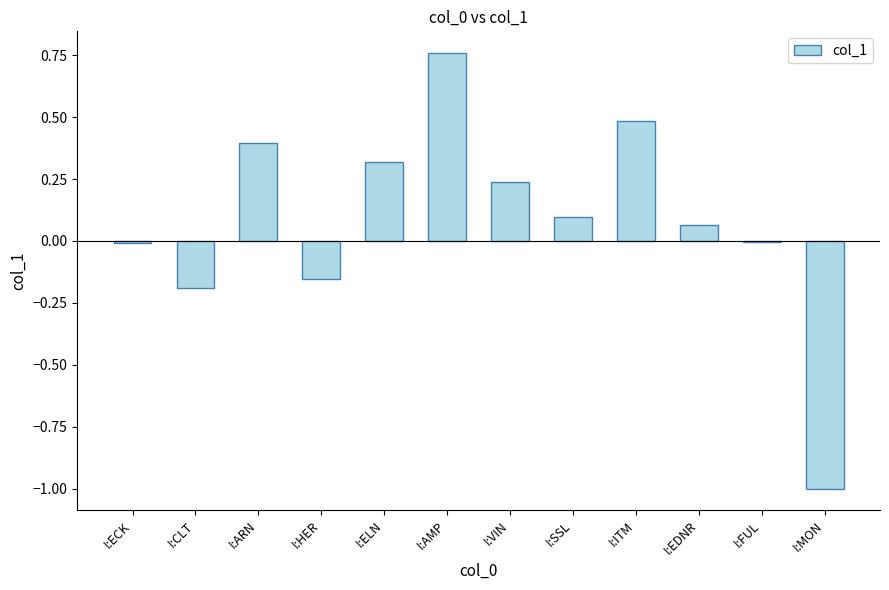

The chart shows a value of 0.4 at I:VIN. True or false?

False